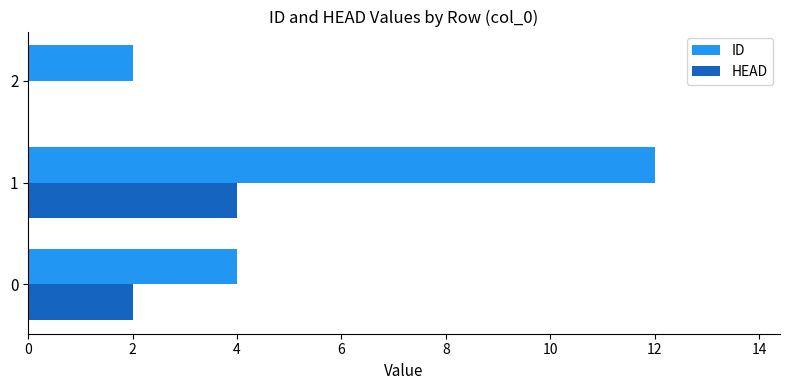

Which category has the highest value across all series?

1